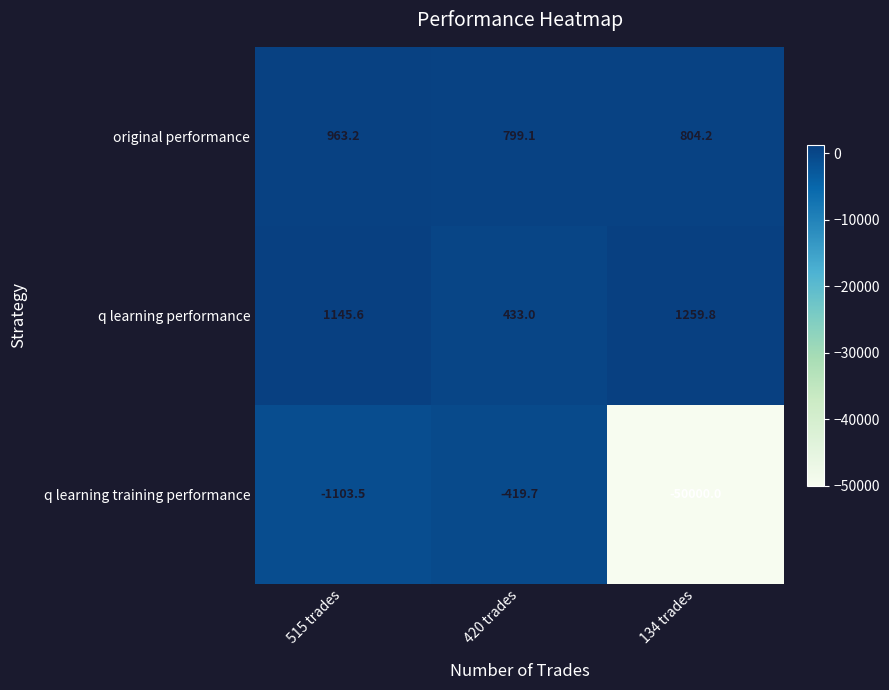

Between 515 trades and 134 trades, which series saw the biggest shift?

q learning training performance